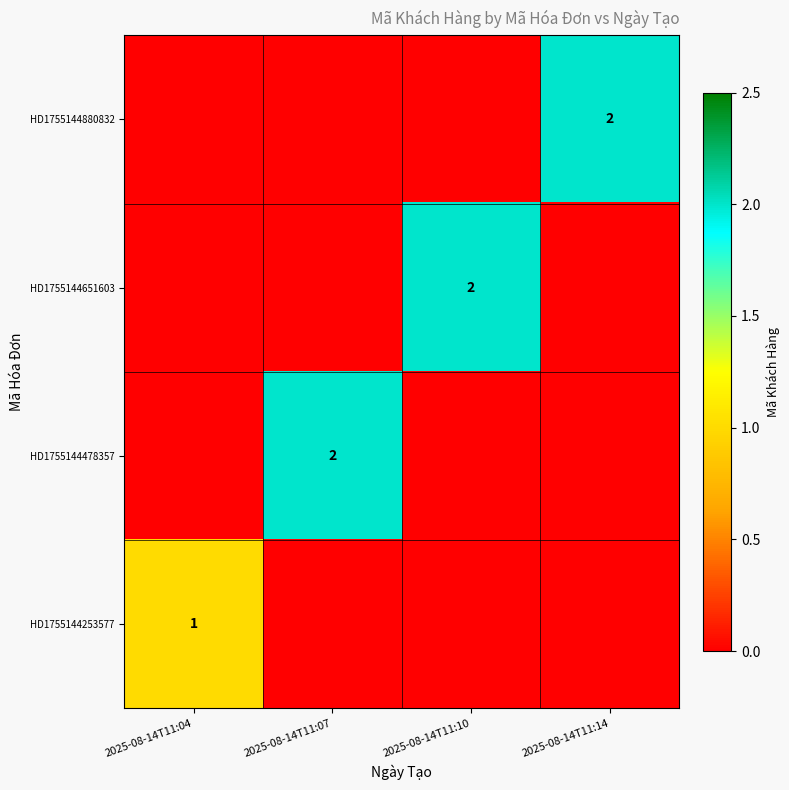

The HD1755144253577 series shows 0 at 2025-08-14T11:14. True or false?

True